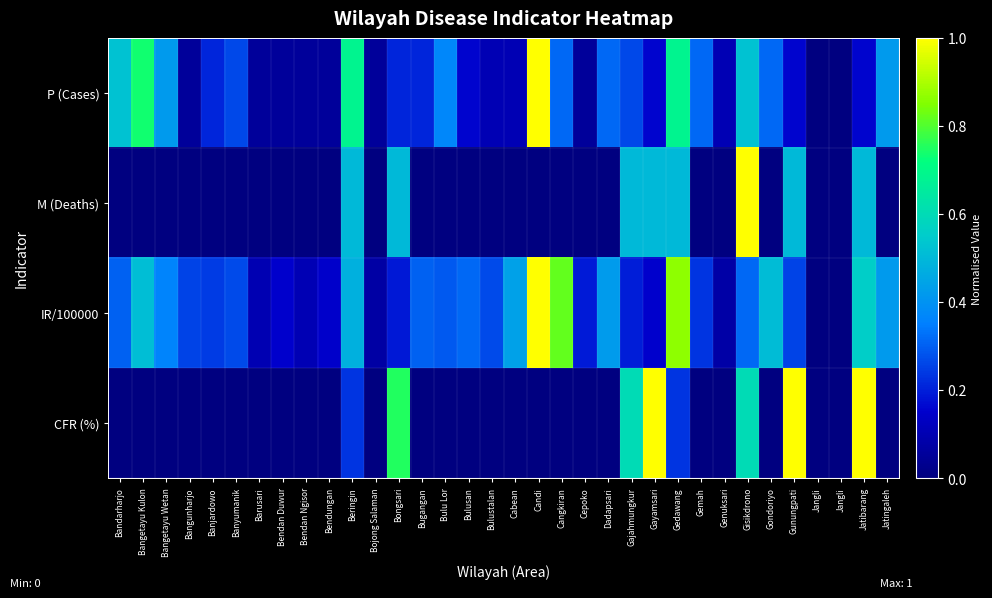

Between Gisikdrono and Gemah, which is larger?

Gisikdrono